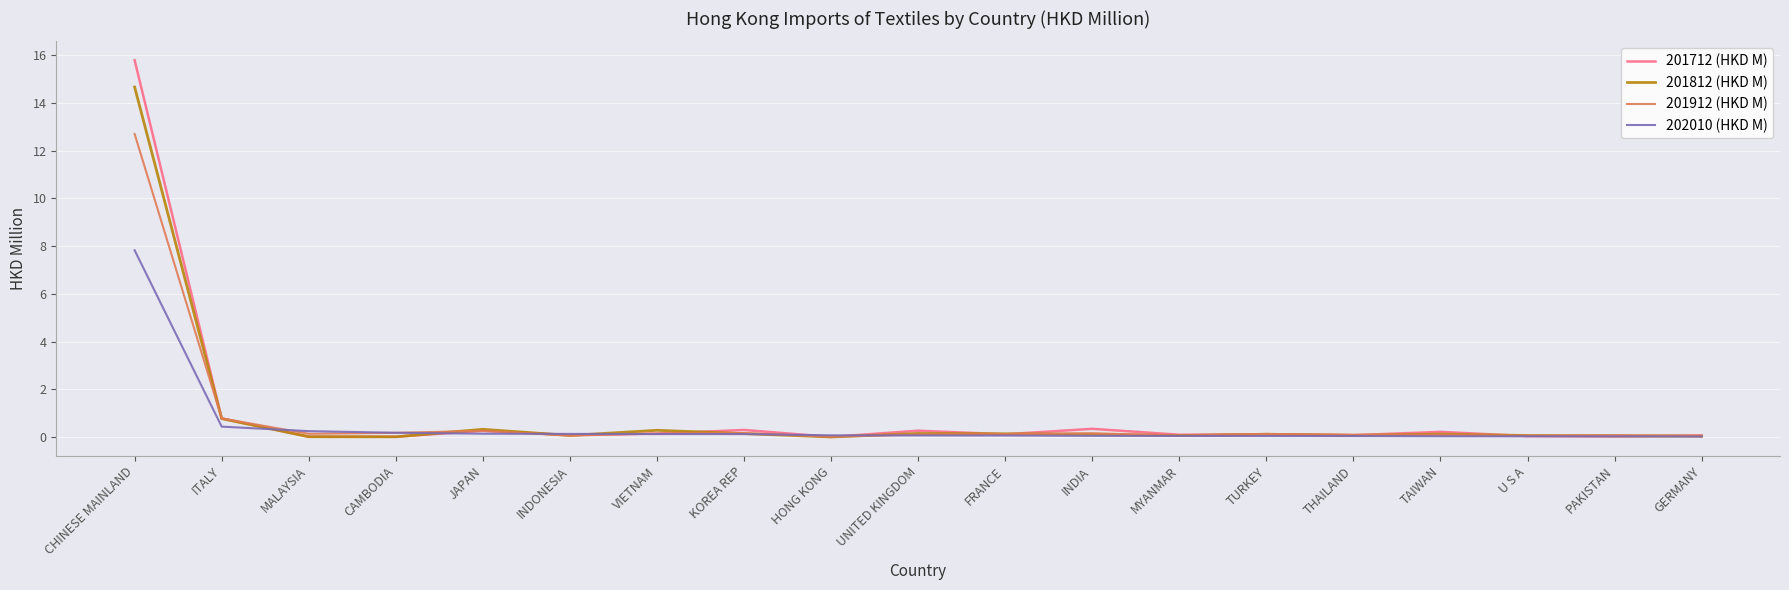

Rank the series by their maximum value, from highest to lowest.

201712 (HKD M), 201812 (HKD M), 201912 (HKD M), 202010 (HKD M)